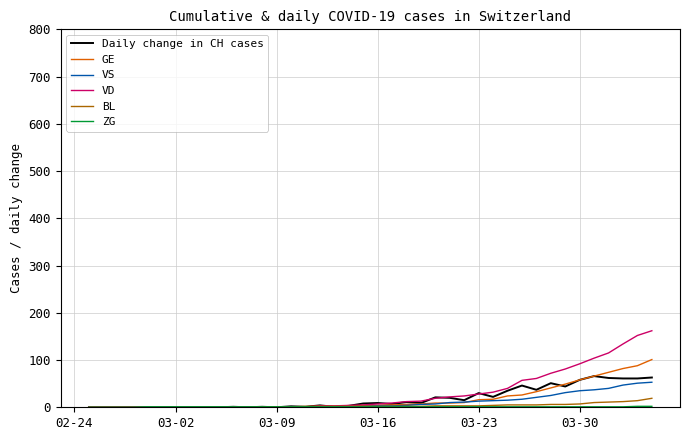

Which series has the widest spread of values?

VD